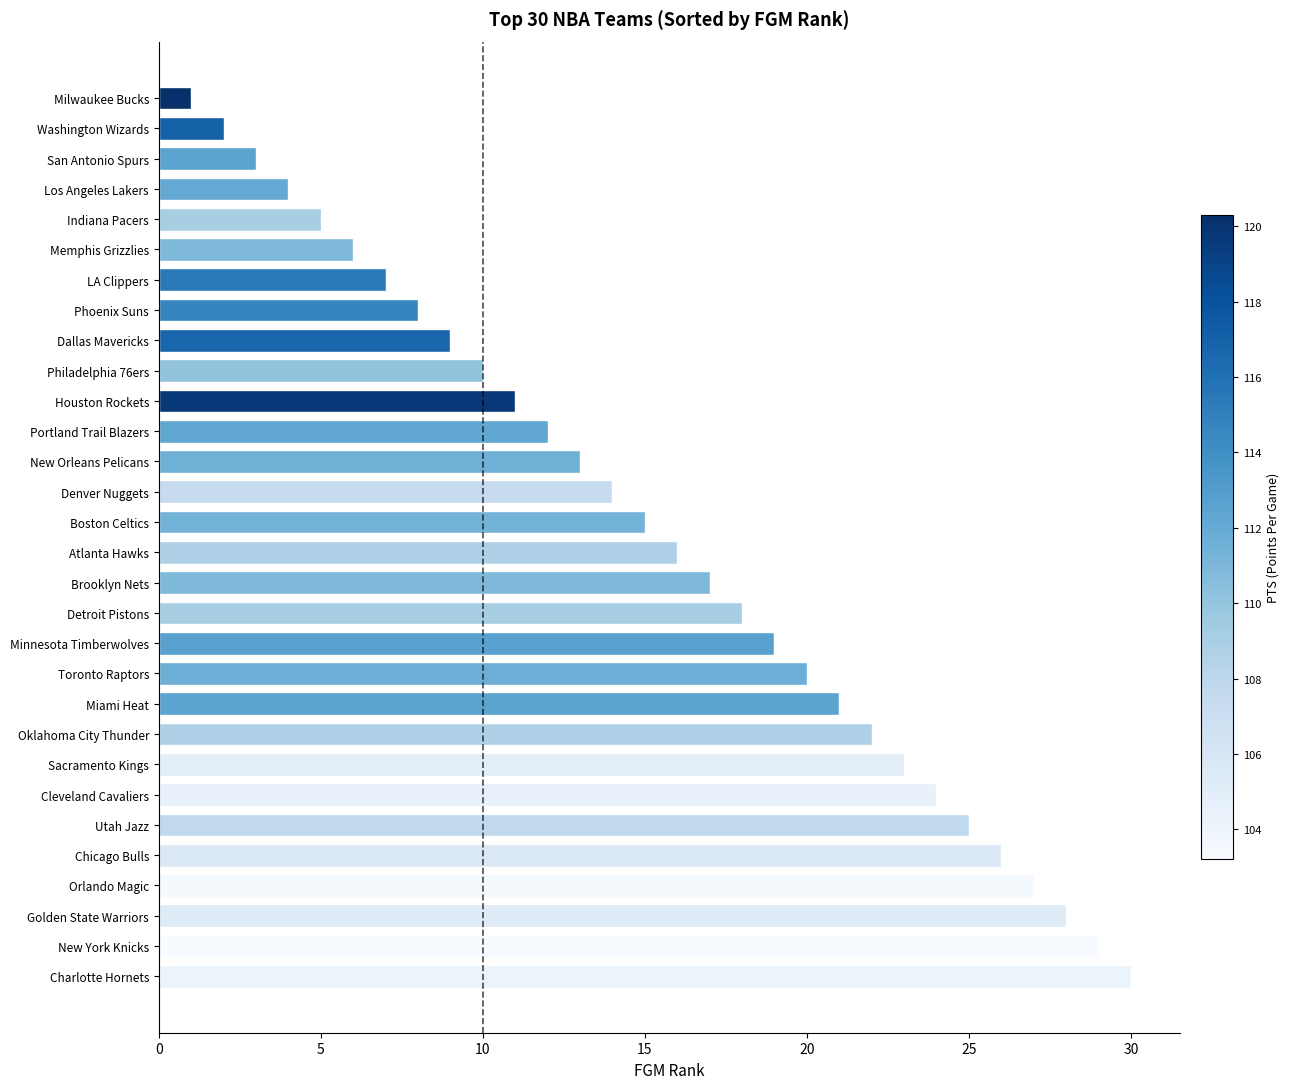

At which label is the value closest to 15?

Boston Celtics